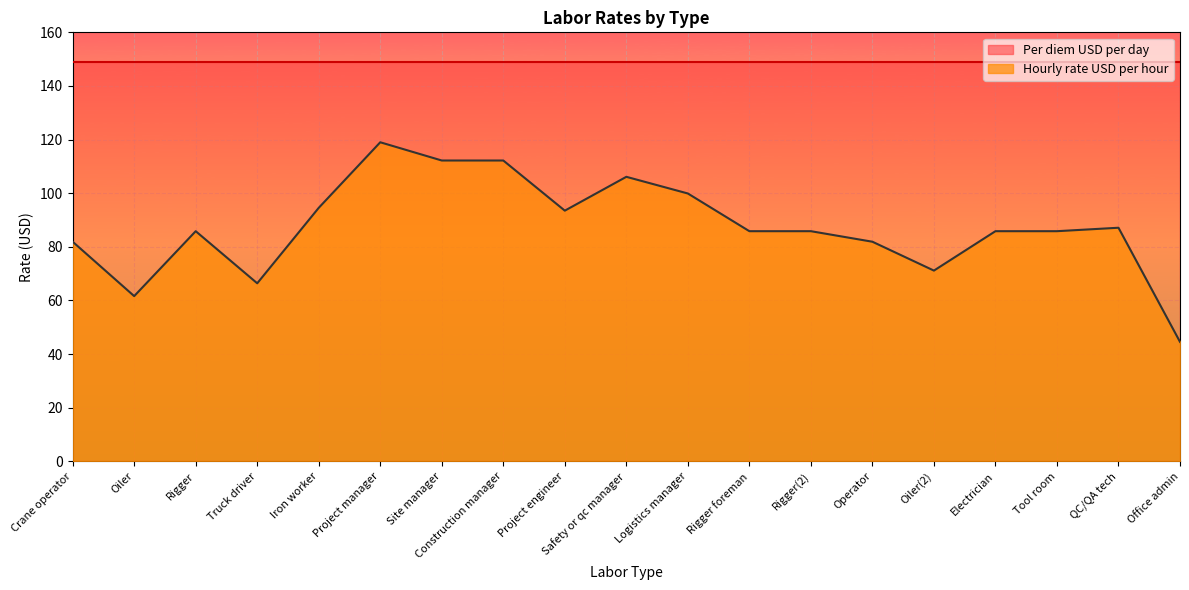

At which category does the data reach its first local valley?

Oiler